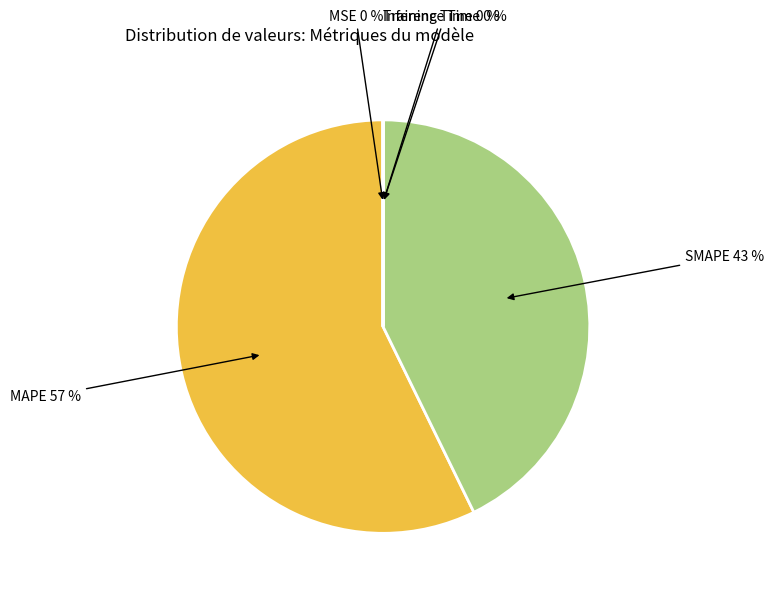

What is the largest slice in the pie chart?

MAPE